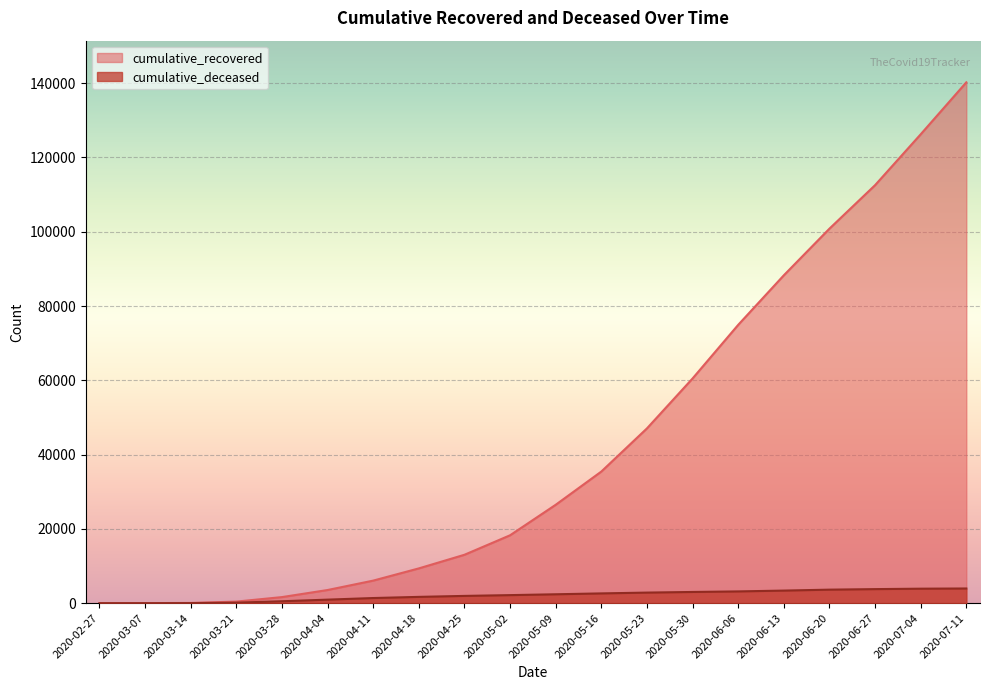

Where does the cumulative_recovered series first go above 26491?

2020-05-16